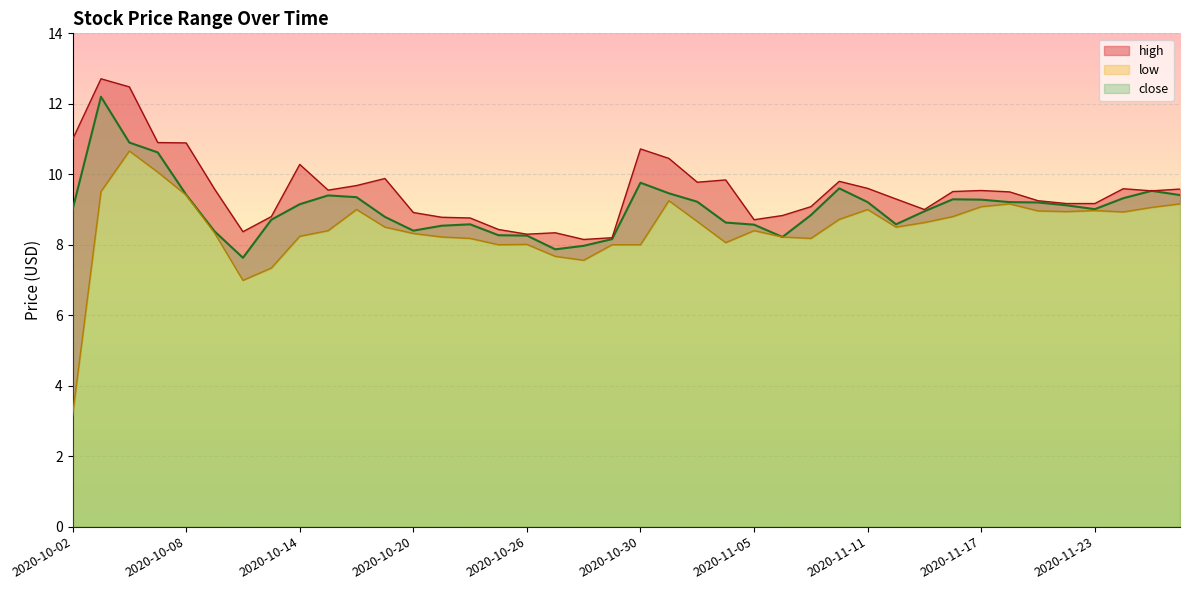

How many lines are shown in the chart?

3